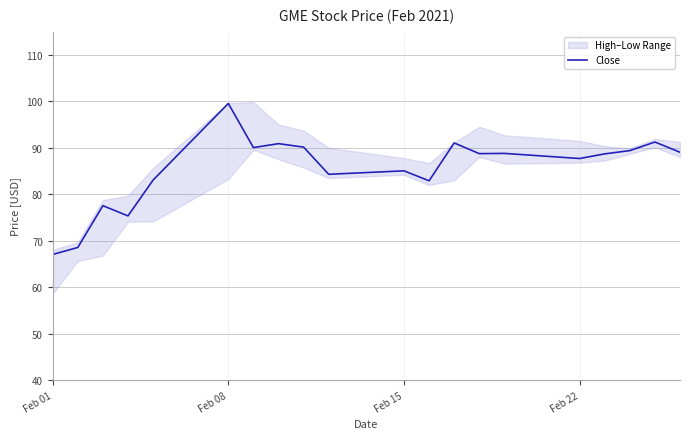

How many lines are shown in the chart?

1